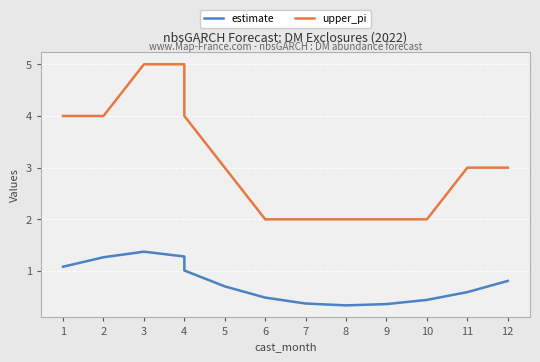

Rank the categories by upper_pi value from lowest to highest.

6, 7, 8, 9, 10, 5, 11, 12, 1, 2, 4, 3, 4